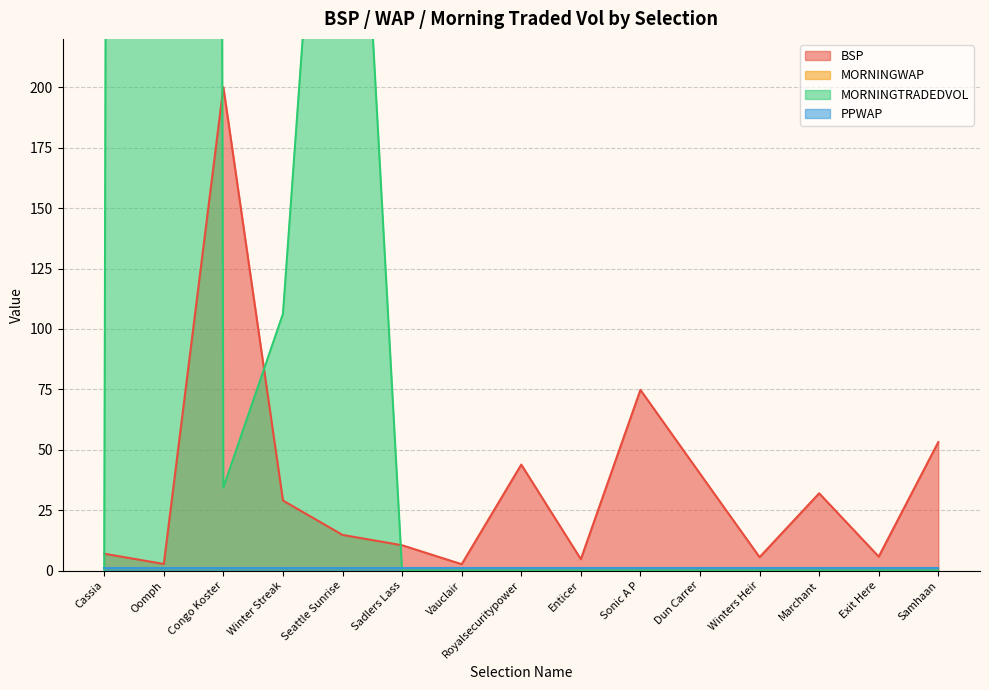

What position from the left is Winter Streak?

4